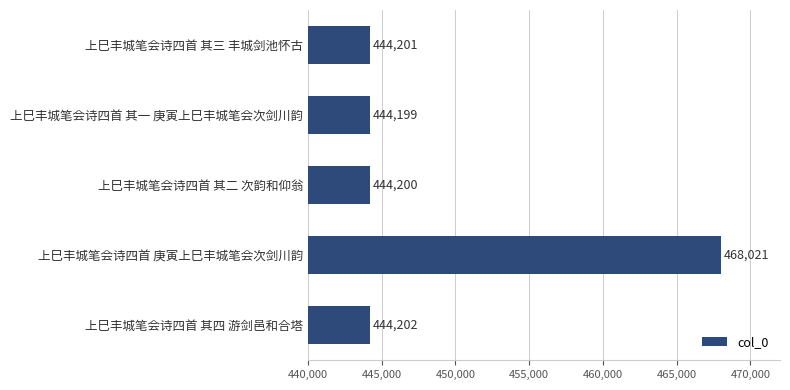

Reading bottom to top, what are all the values shown in this chart?

上巳丰城笔会诗四首 其四 游剑邑和合塔=444202	上巳丰城笔会诗四首 庚寅上巳丰城笔会次剑川韵=468021	上巳丰城笔会诗四首 其二 次韵和仰翁=444200	上巳丰城笔会诗四首 其一 庚寅上巳丰城笔会次剑川韵=444199	上巳丰城笔会诗四首 其三 丰城剑池怀古=444201